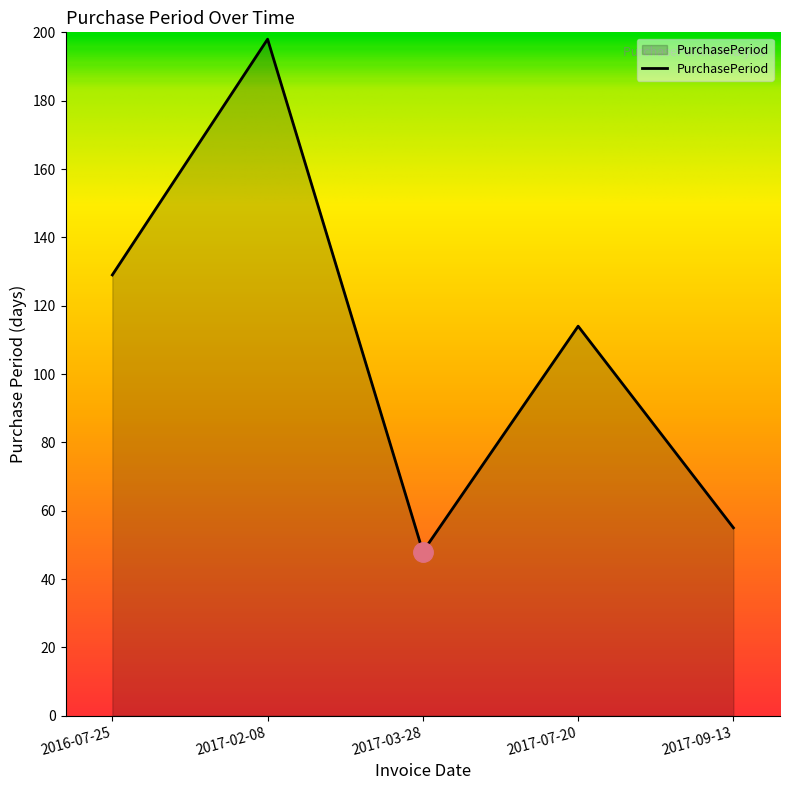

What is the change in value from 2016-07-25 to 2017-09-13?

-74